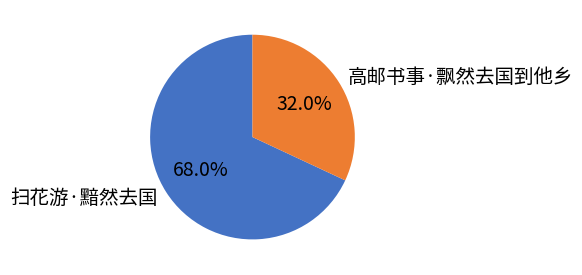

To the nearest percent, what portion does 扫花游·黯然去国 represent?

68%